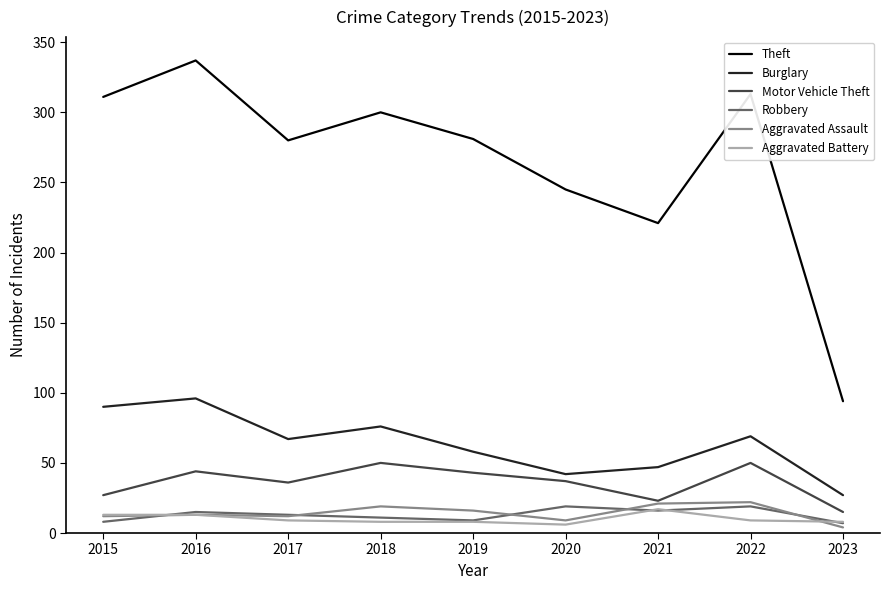

What is the highest value of the Motor Vehicle Theft series?

50